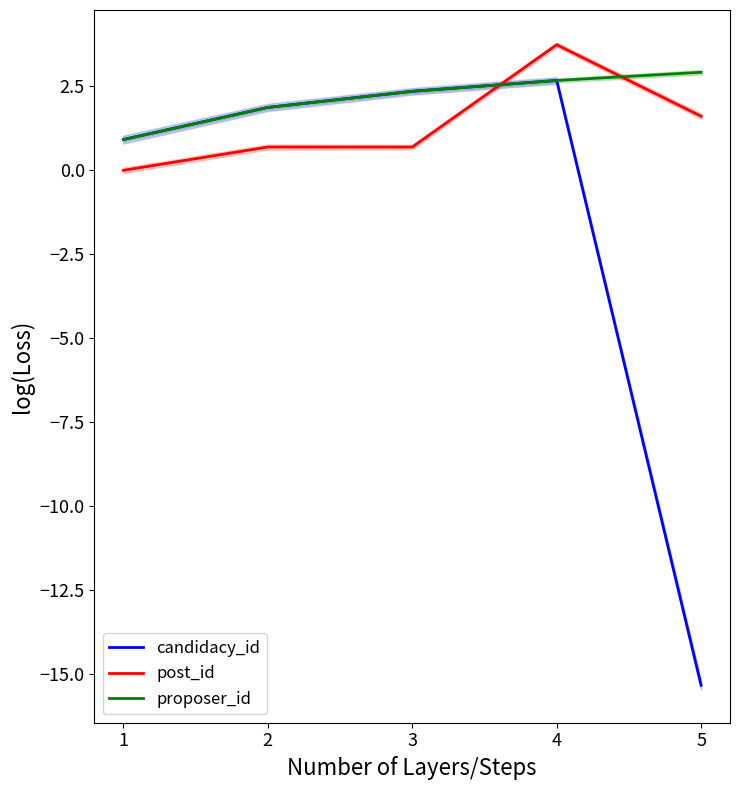

What is the value of the proposer_id point at the 5th from the left?

2.9